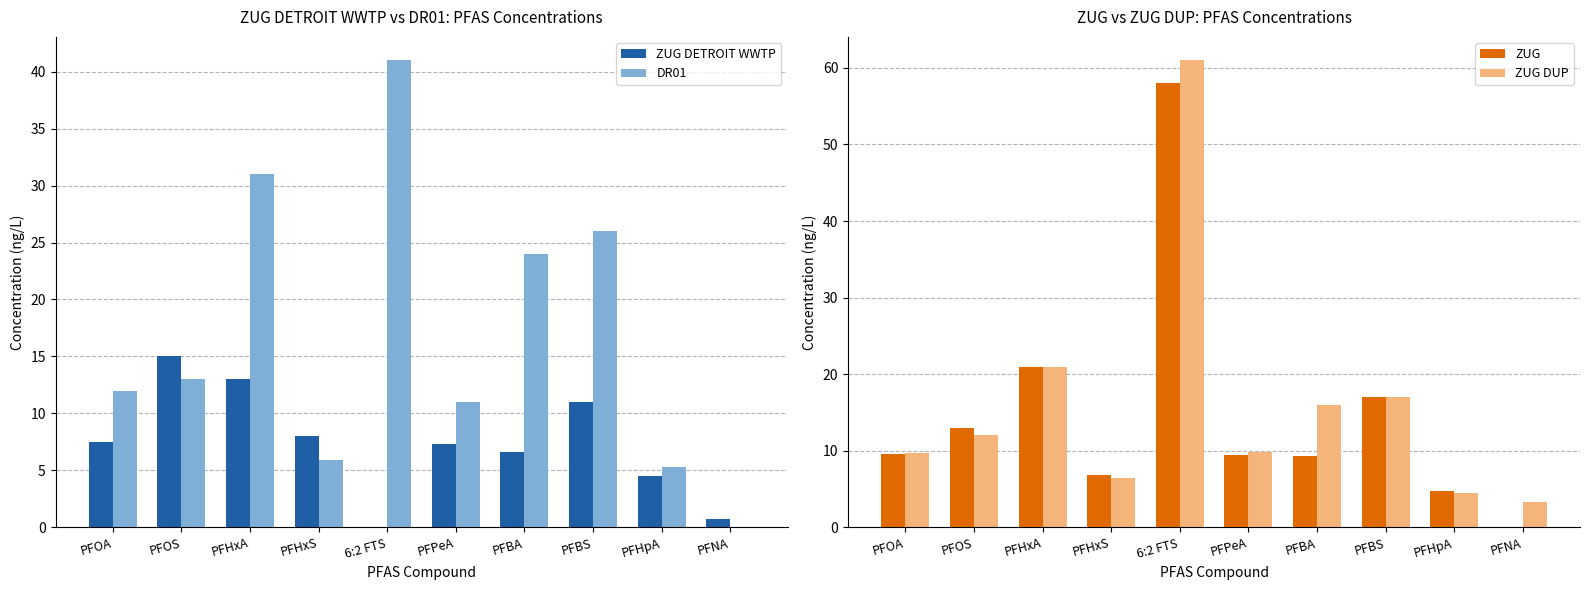

At PFHpA, list the series in order from smallest to largest.

ZUG DETROIT WWTP, ZUG DUP, ZUG, DR01